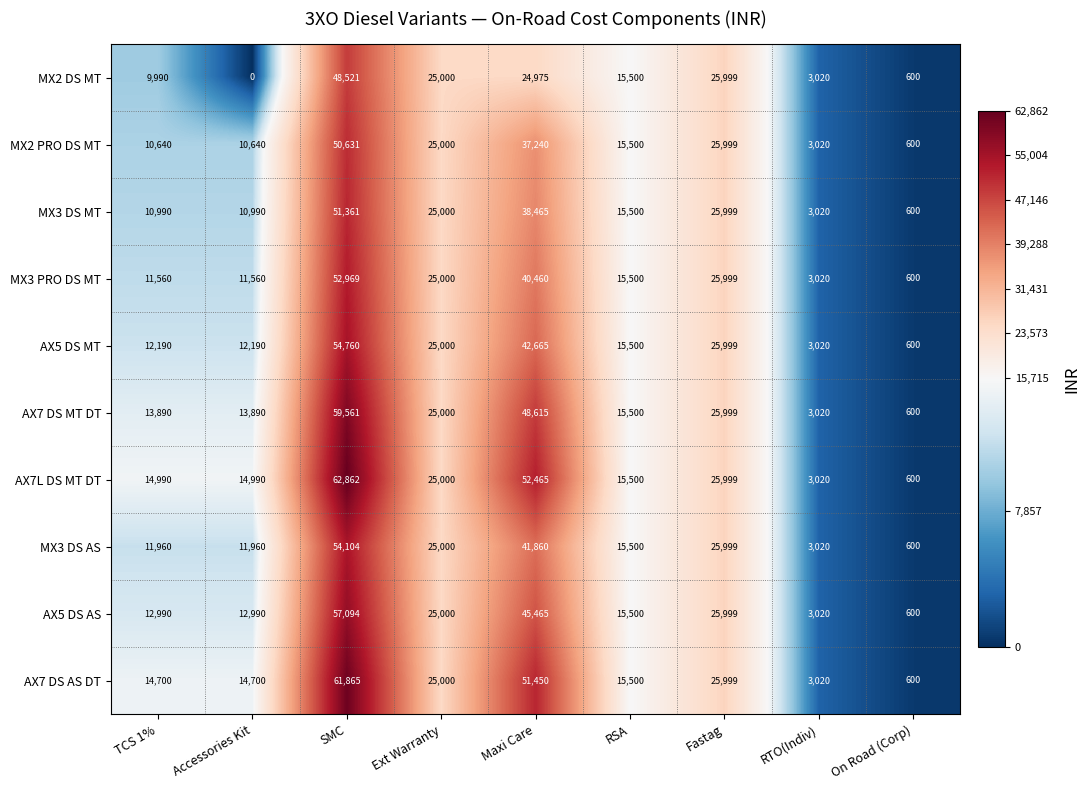

What is the greatest value displayed?

62862